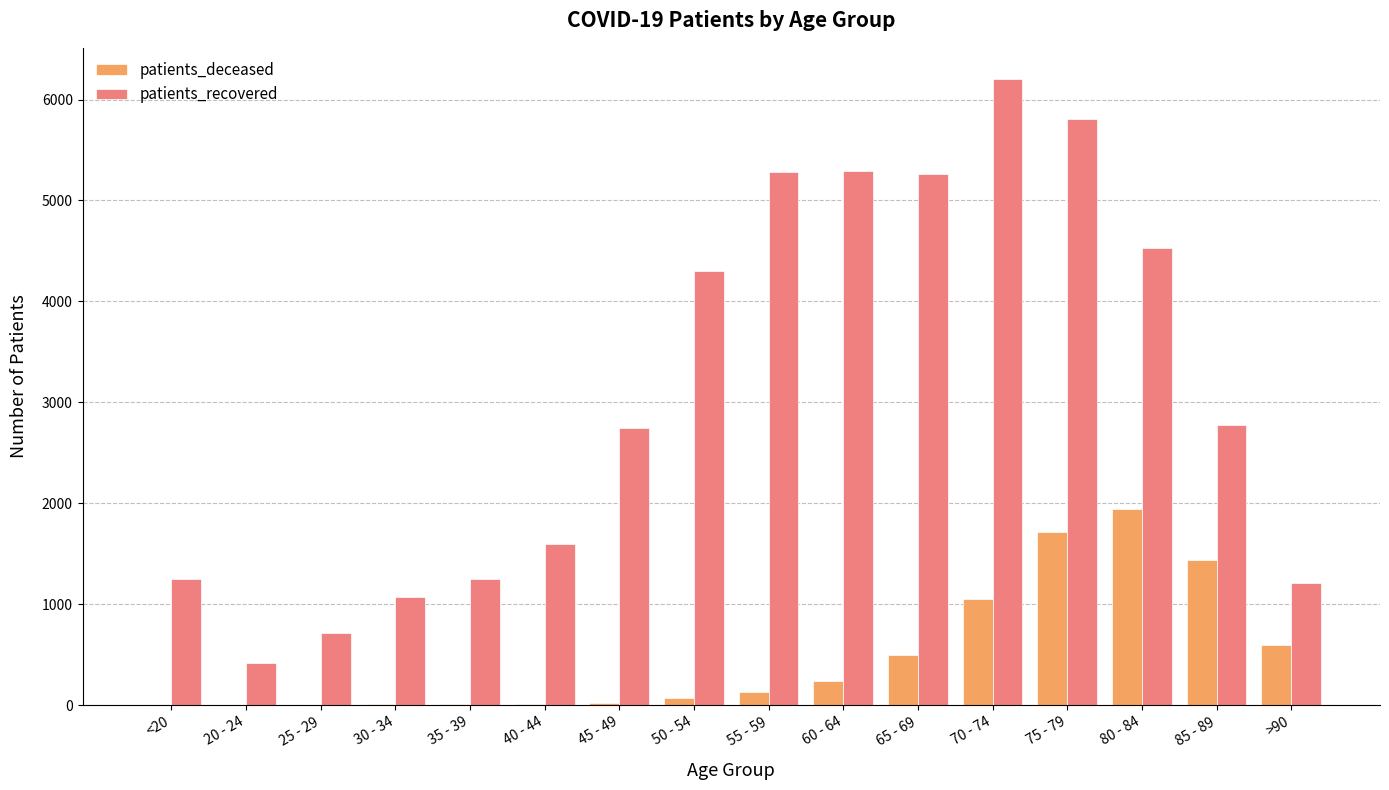

The value of patients_recovered at 65 - 69 is 5263. True or false?

True